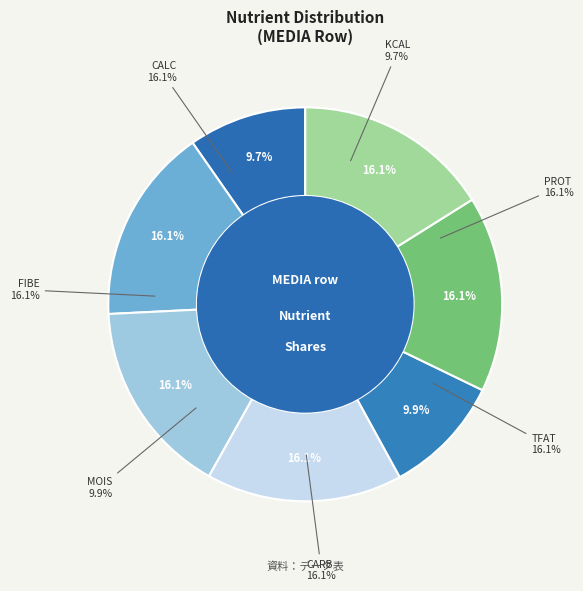

To the nearest percent, what is the combined percentage of FIBE and CARB?

32%